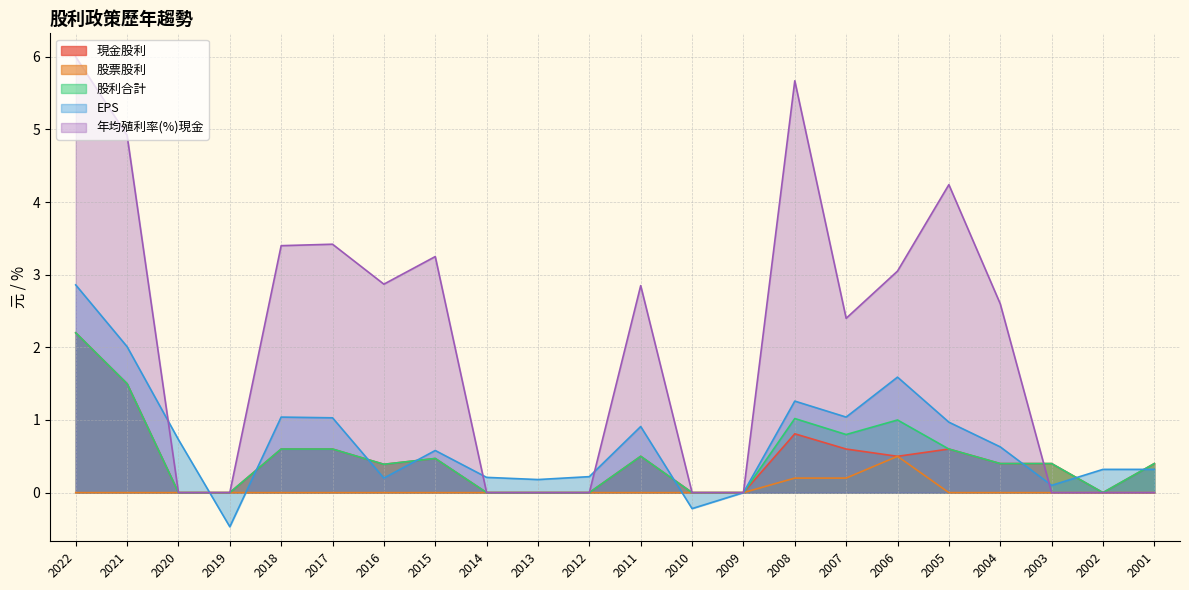

How many lines are shown in the chart?

5